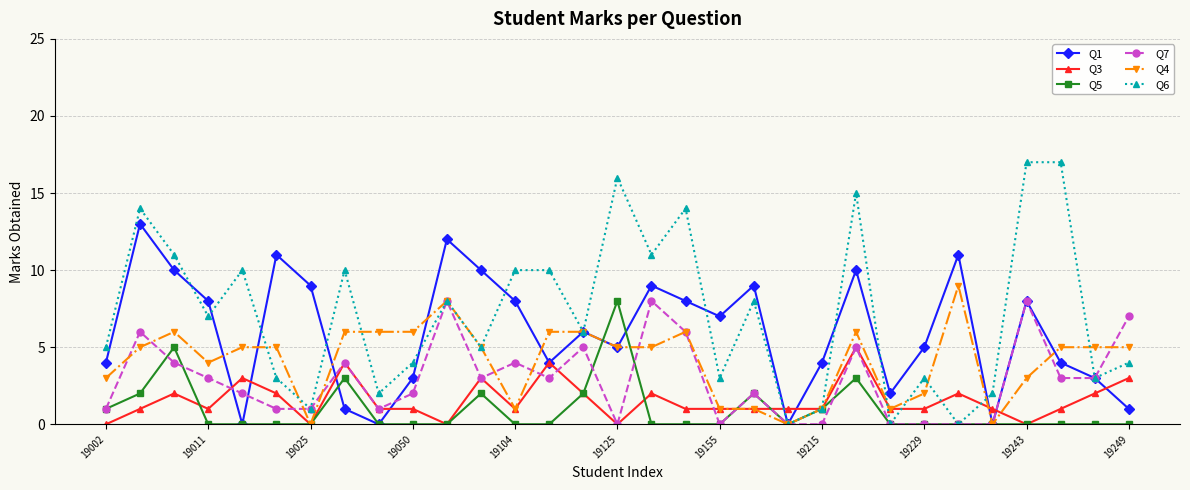

What is the difference between the maximum and minimum values in the Q4 series?

9